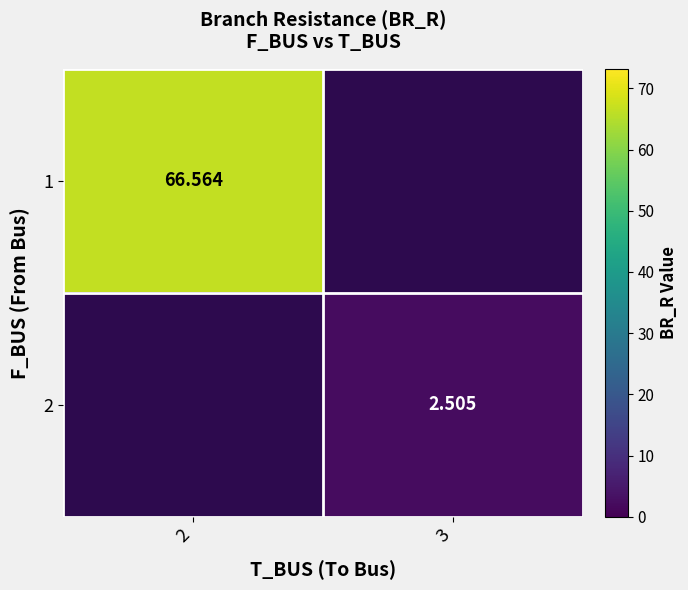

At which category does the chart reach its peak across all series?

2